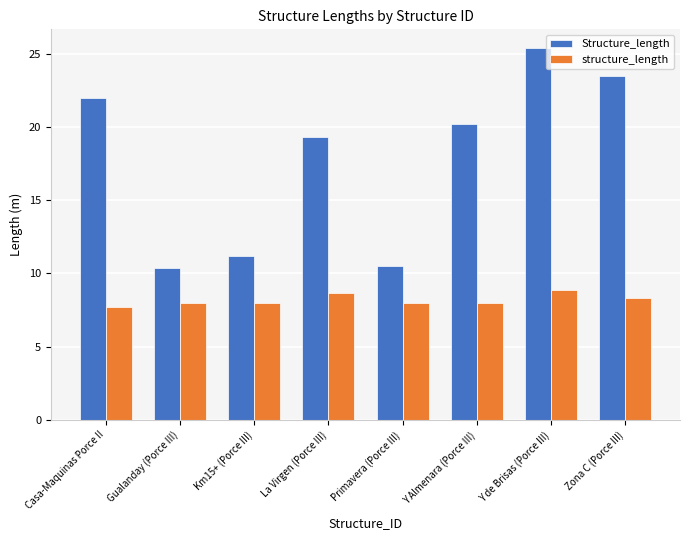

Rank the series at Y Almenara (Porce III) from highest to lowest value.

Structure_length, structure_length